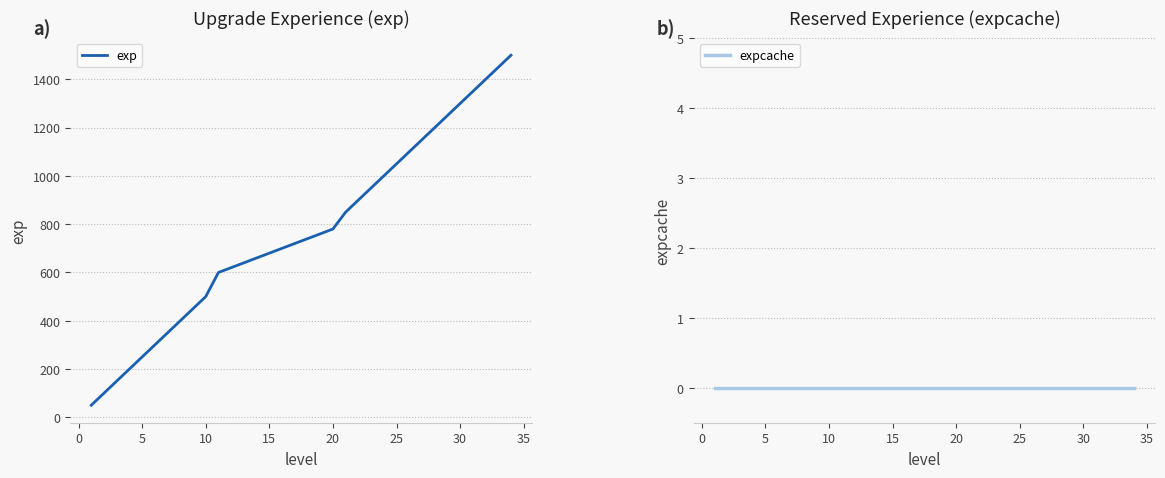

At how many categories does at least one series exceed 33?

34